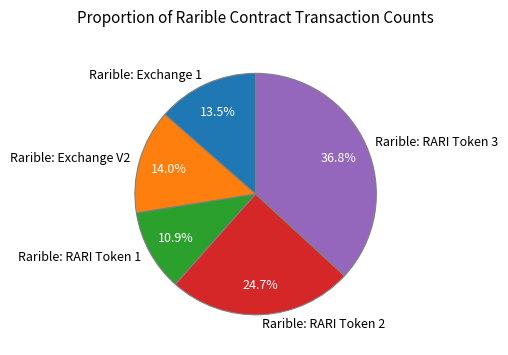

To the nearest percent, what is the combined percentage of Rarible: Exchange V2 and Rarible: RARI Token 2?

39%